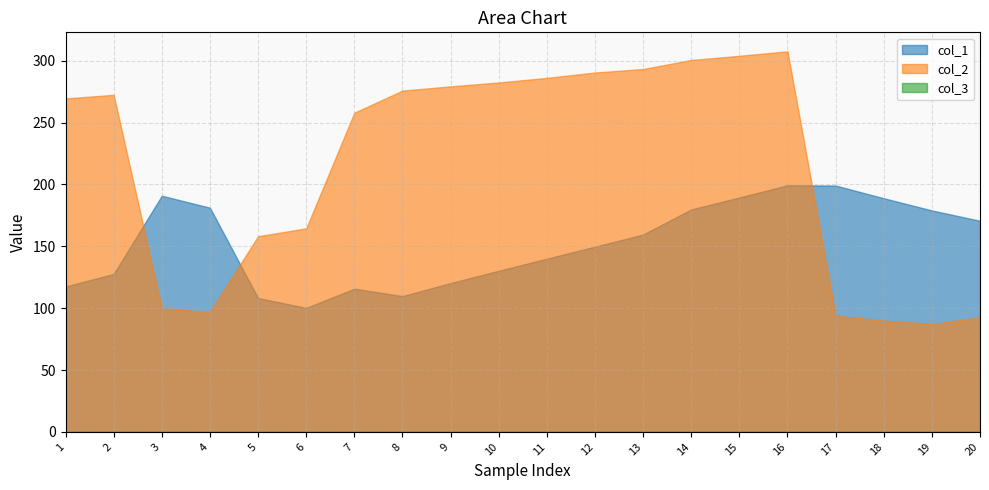

True or false: col_3 has more than 1 interior local peaks.

False